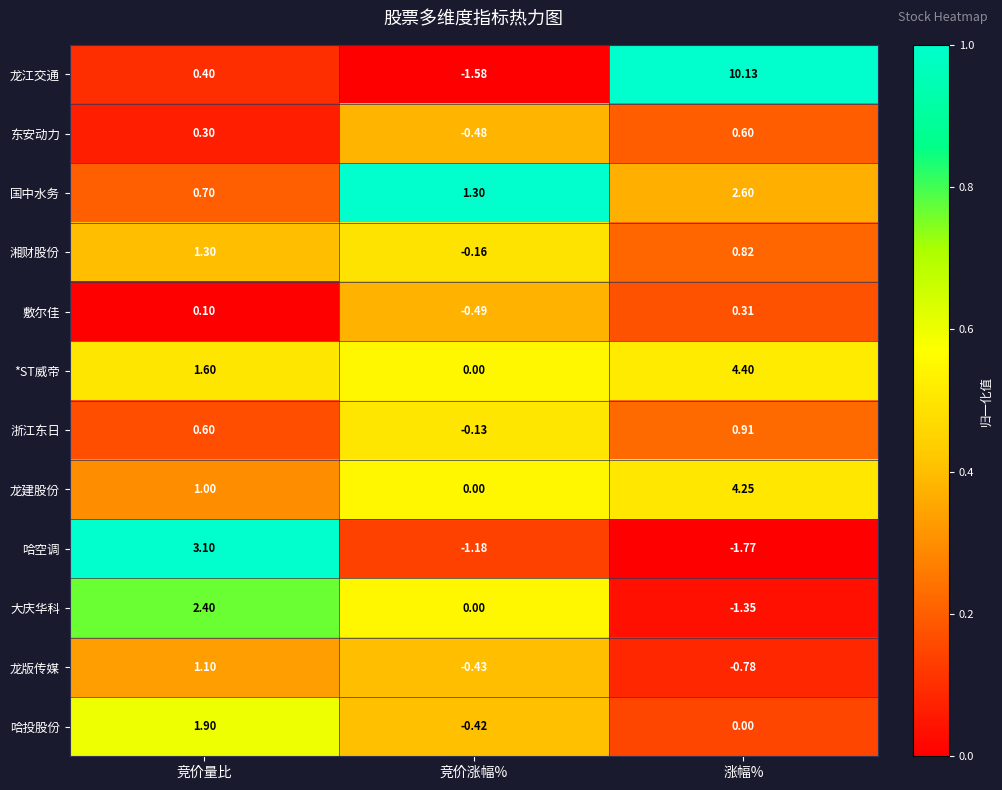

Where is 国中水务 nearest to the value 1?

竞价量比